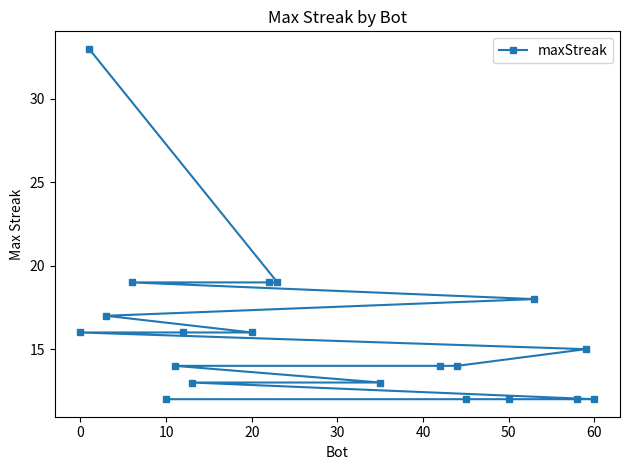

The value at 60 is 17. True or false?

False